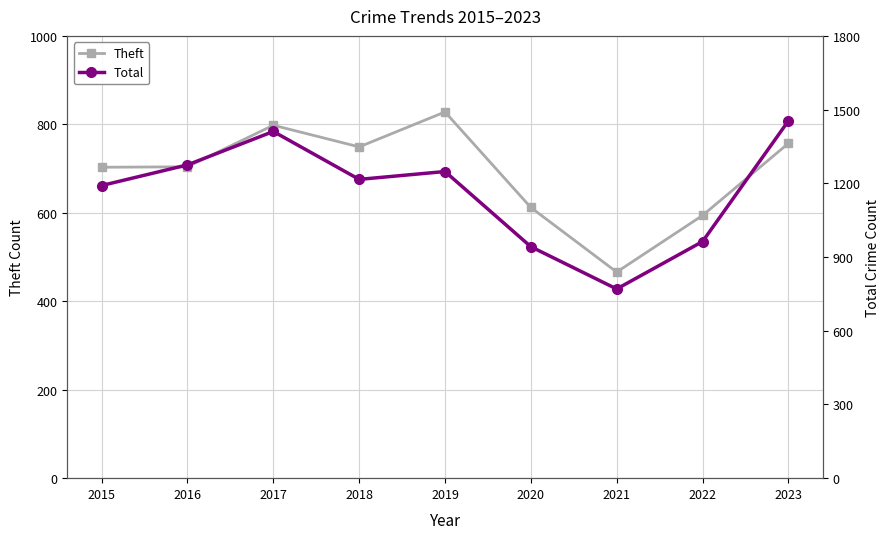

What is the value of the Theft point at the 4th from the left?

749